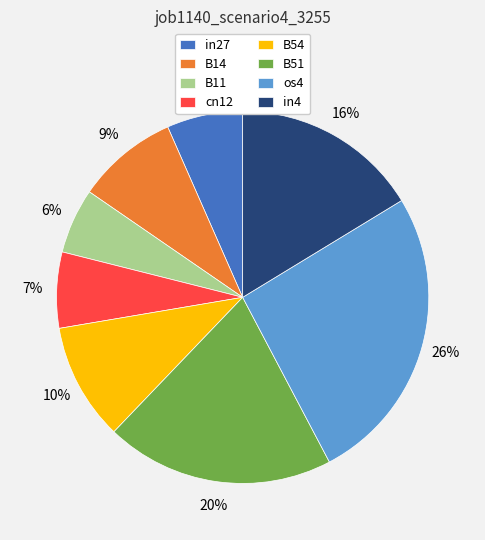

Which has a higher value, in27 or B14?

B14